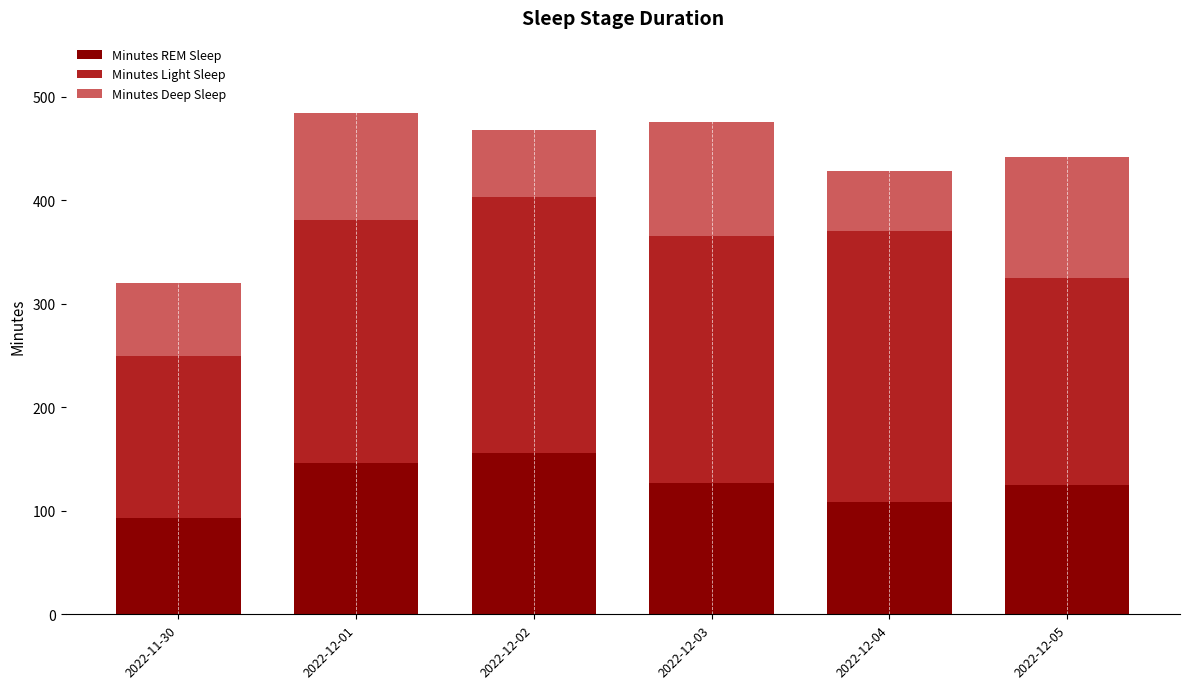

What is the minimum value for Minutes REM Sleep?

93